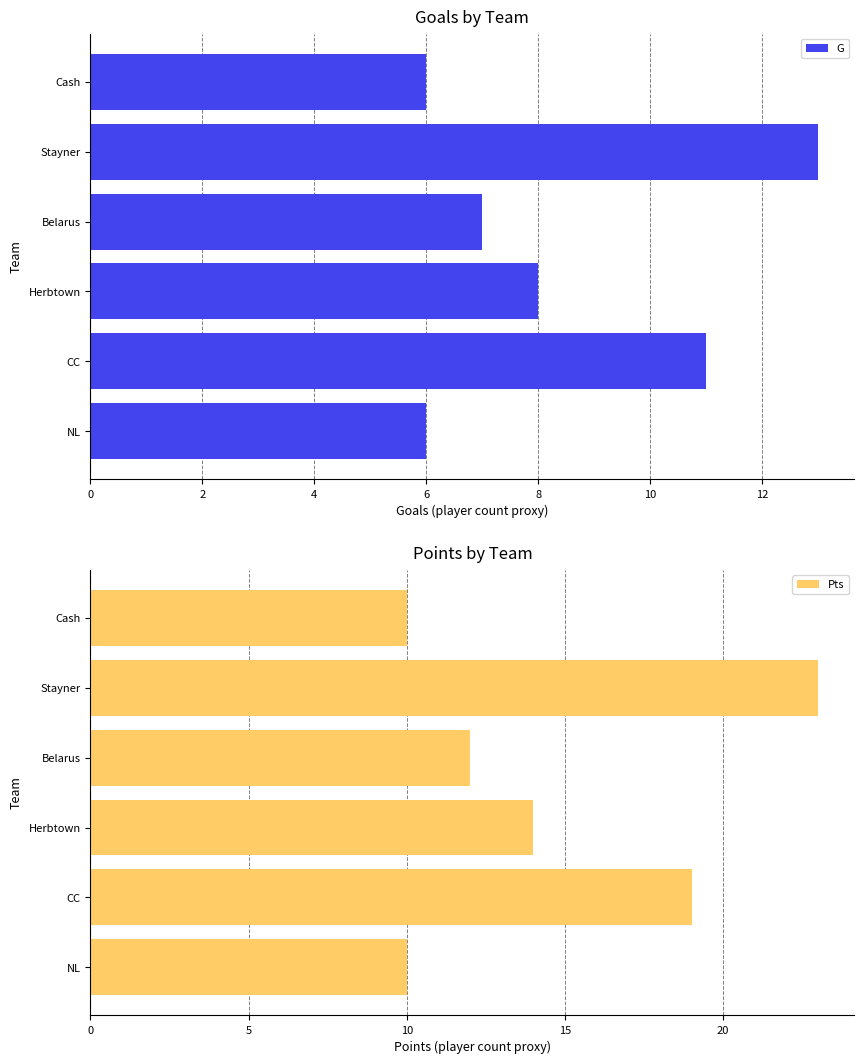

How many data points in G are above 8?

2